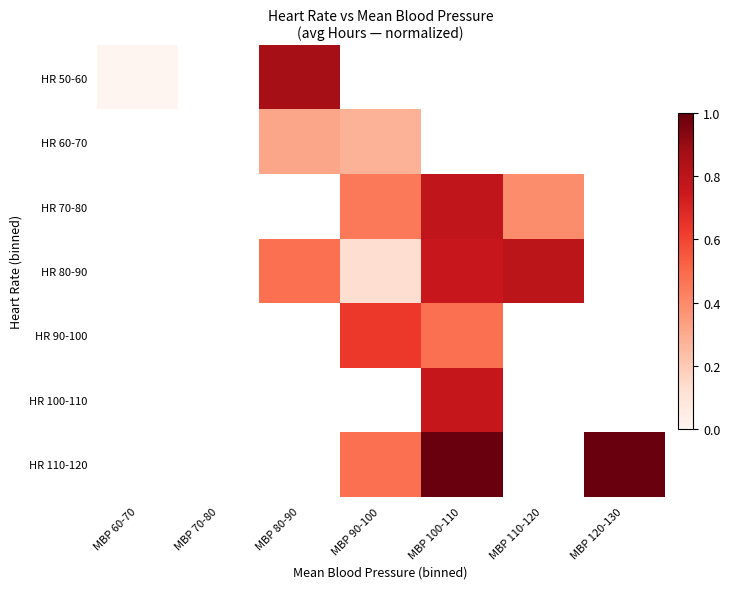

What is the maximum value shown in the chart?

1.0